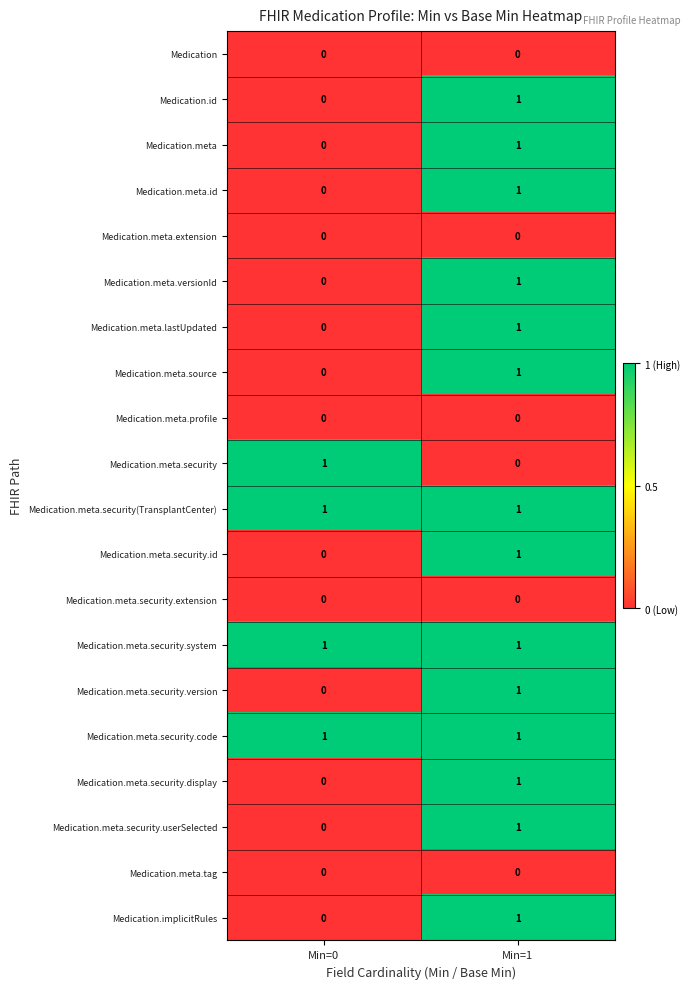

The value of Medication.implicitRules at Min=1 is 1. True or false?

True